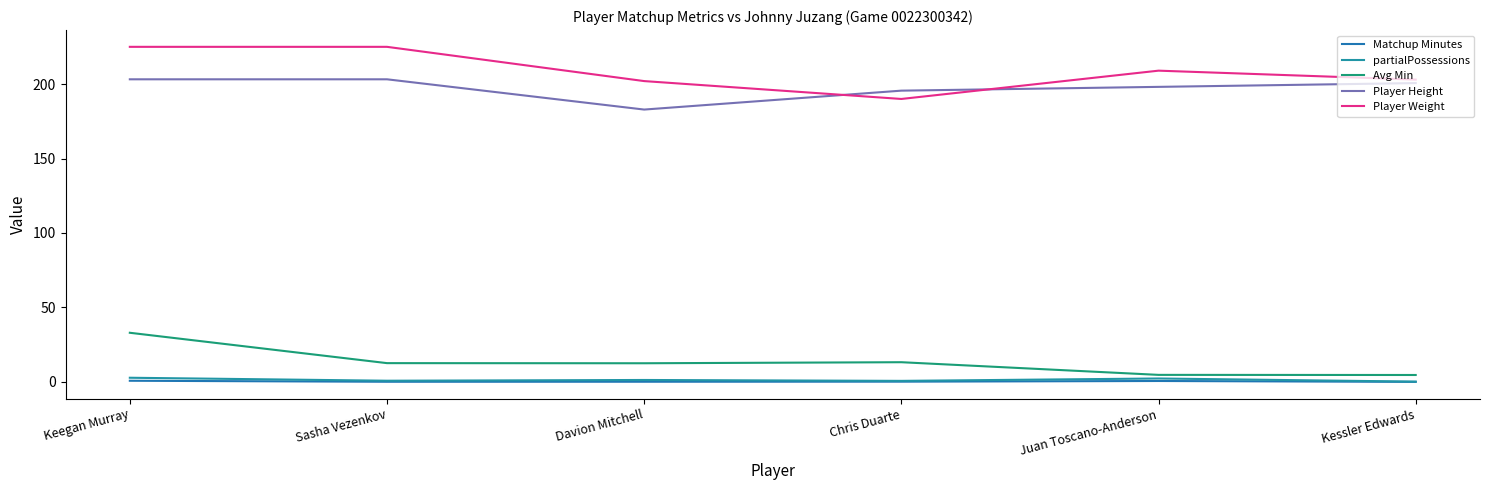

At which category does Player Weight reach its first local valley?

Chris Duarte